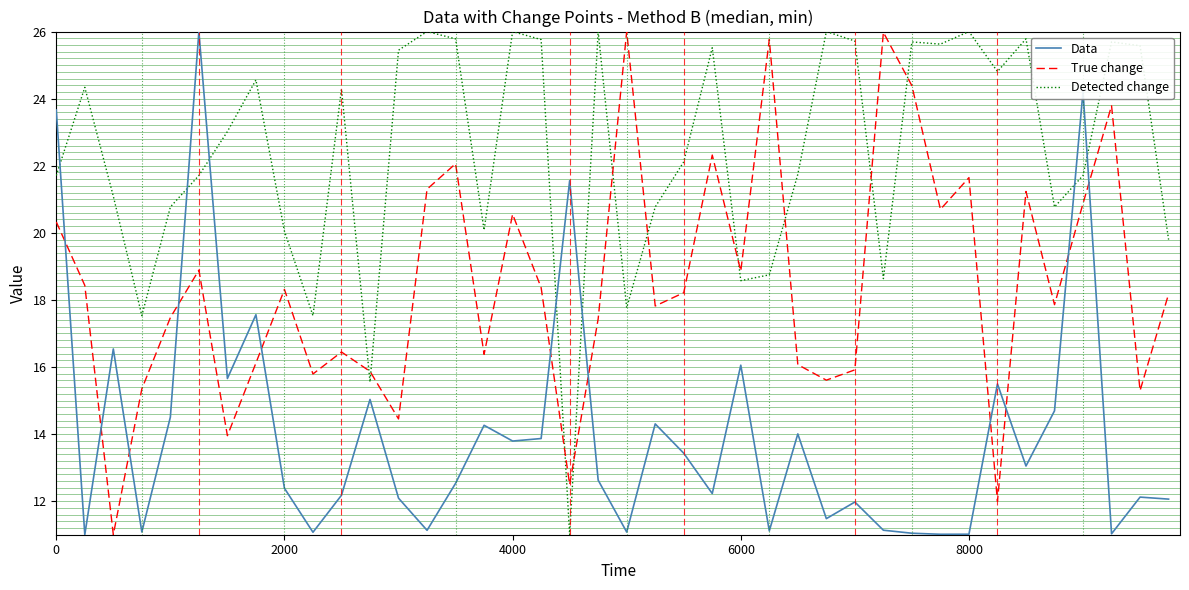

What is the greatest value displayed?

26.0